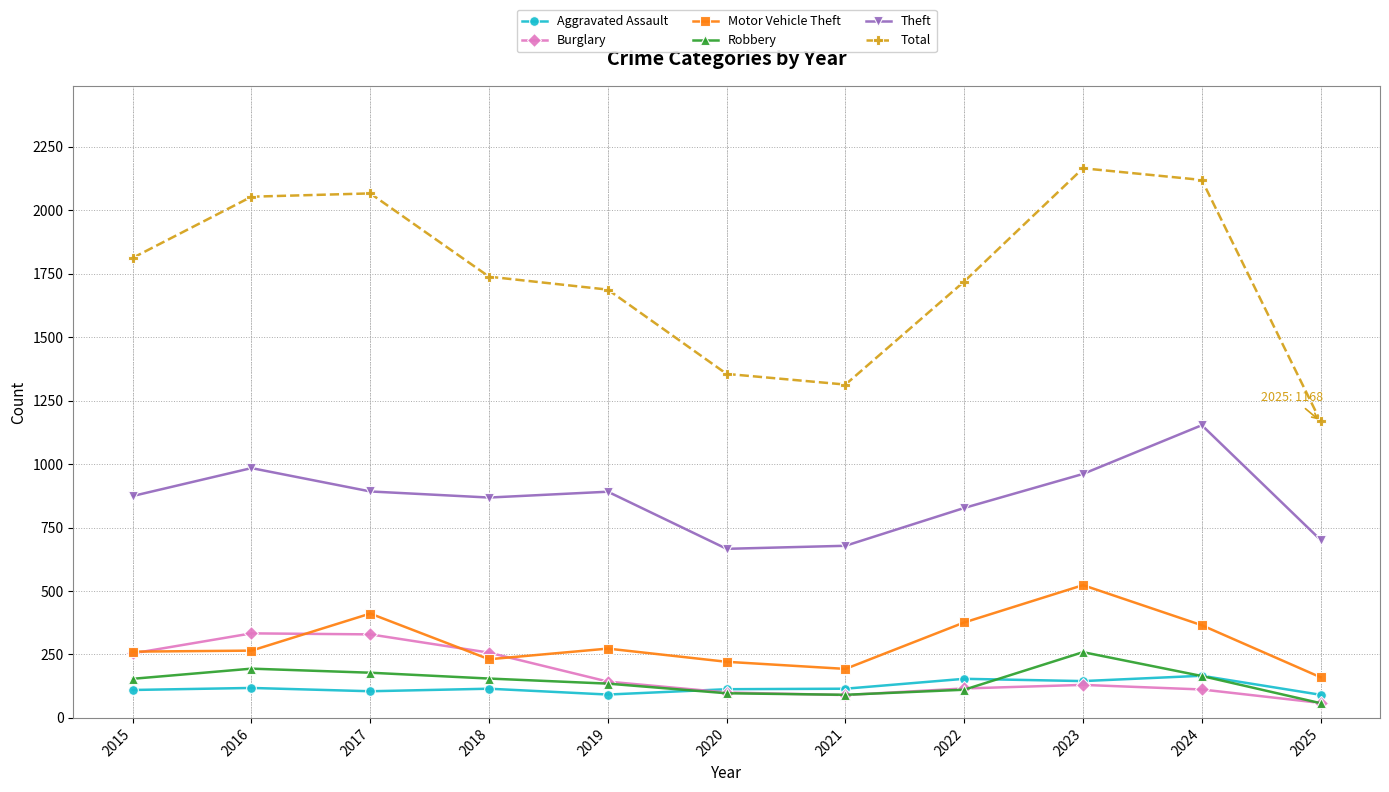

What is the value of the Theft point at the 5th from the left?

891